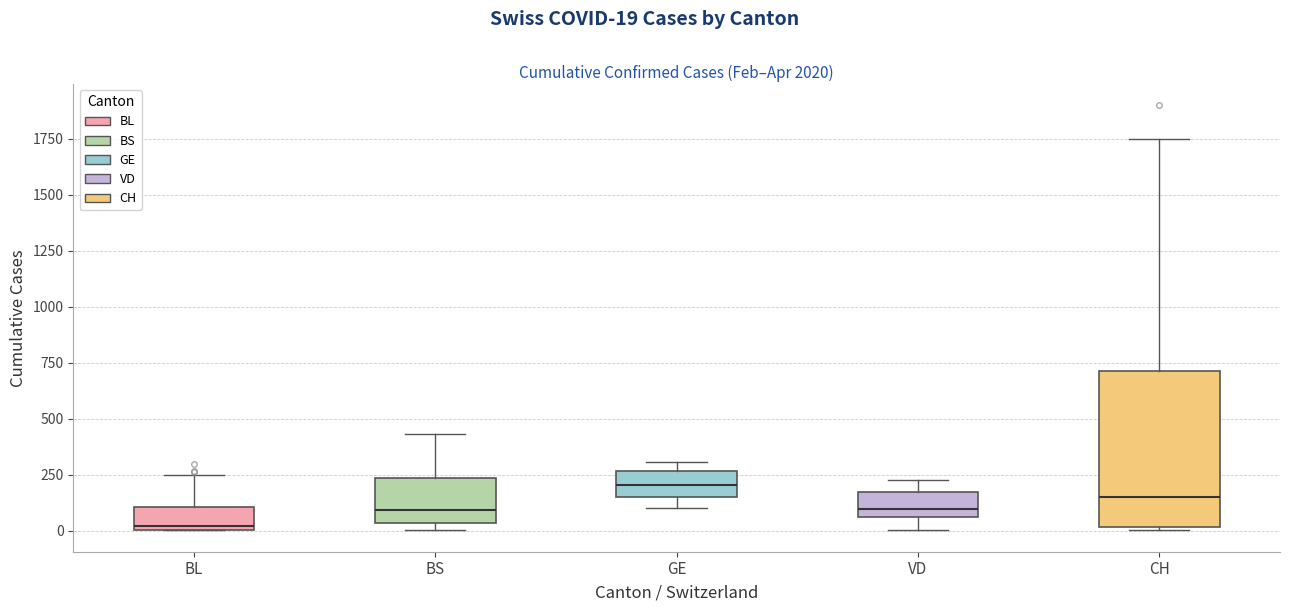

Where does the median line of the box for GE sit on the y-axis? The values are not printed on the chart, so give them approximately, as read against the axis.

200